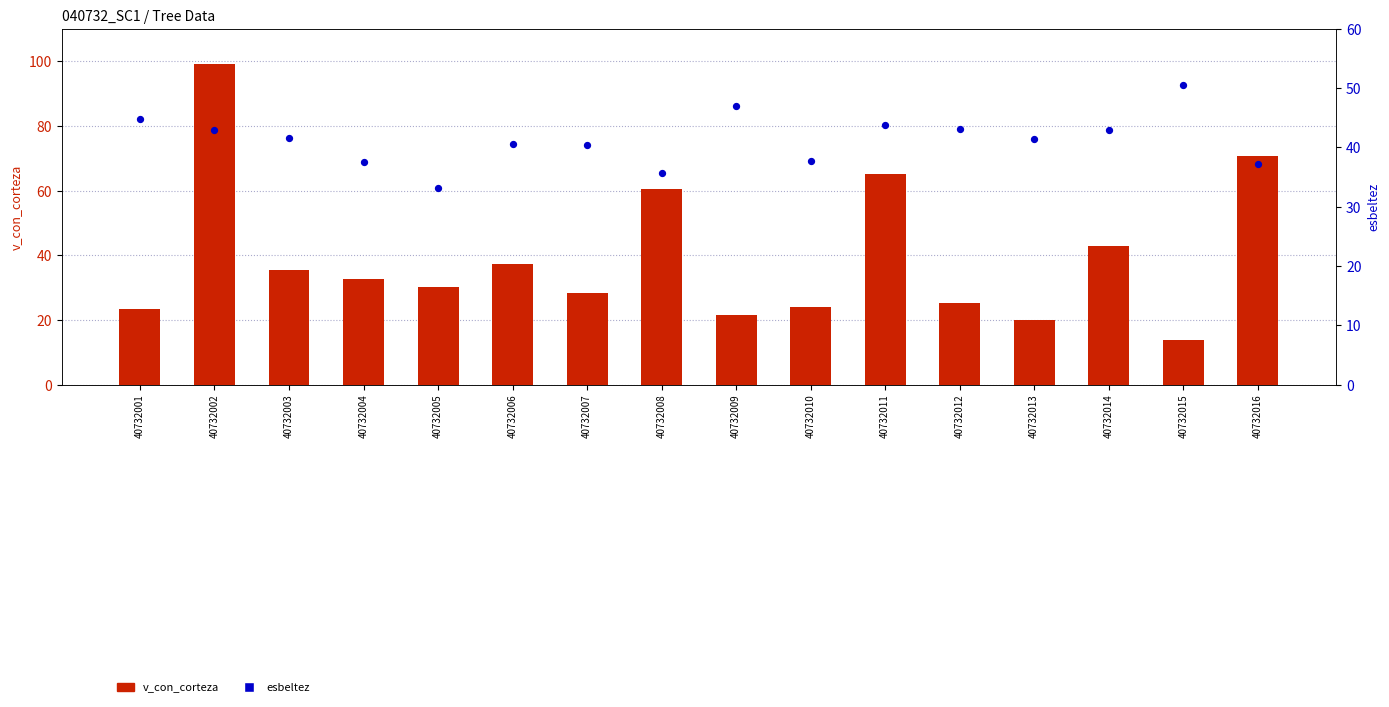

Which series contains the highest Y value?

v_con_corteza